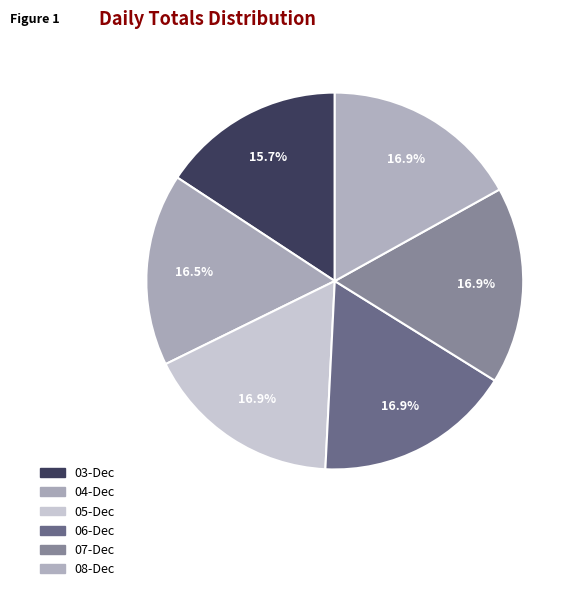

How many slices are in this pie chart?

6